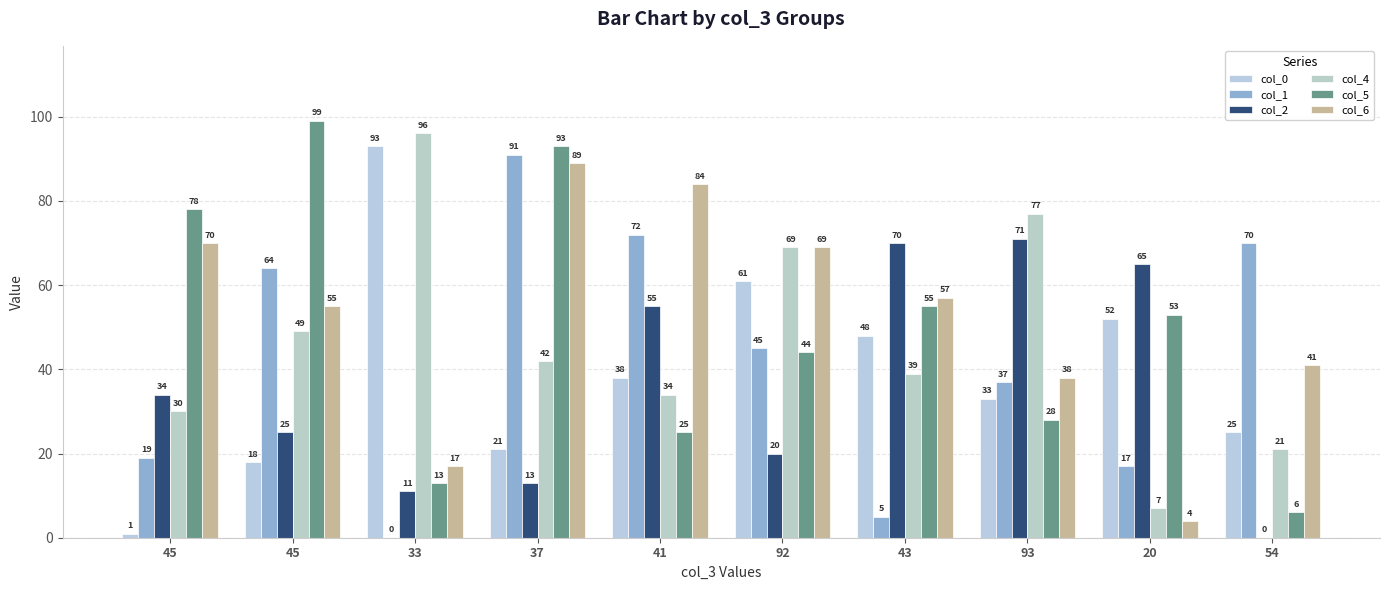

Are the bars grouped side by side (vs. stacked)?

Yes